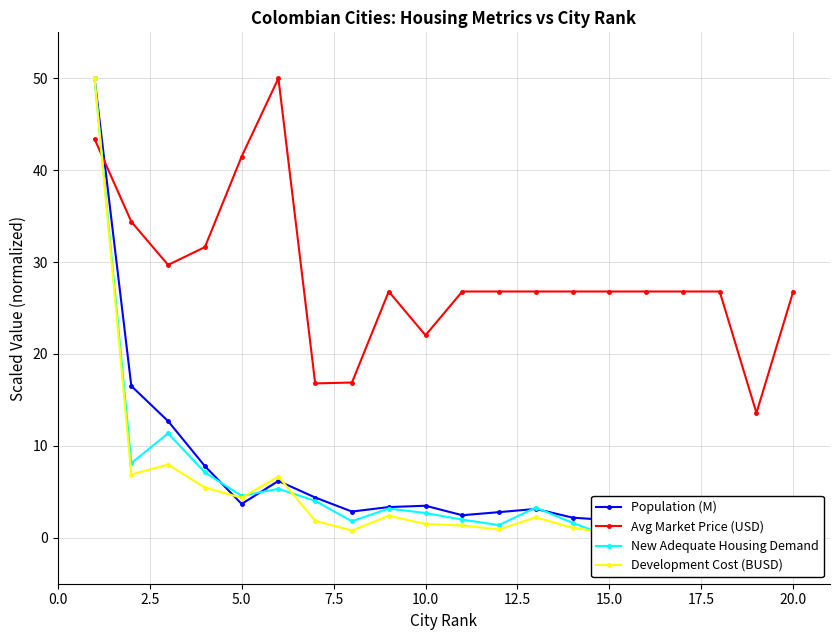

How many categories are shown in the chart?

20